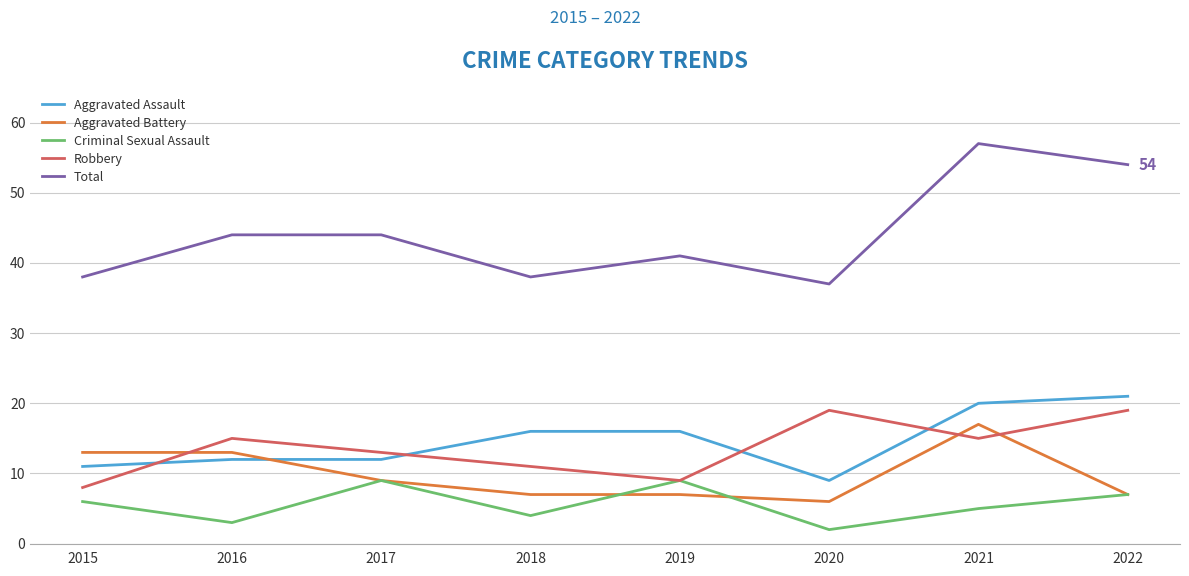

Which series has the largest total across all categories?

Total